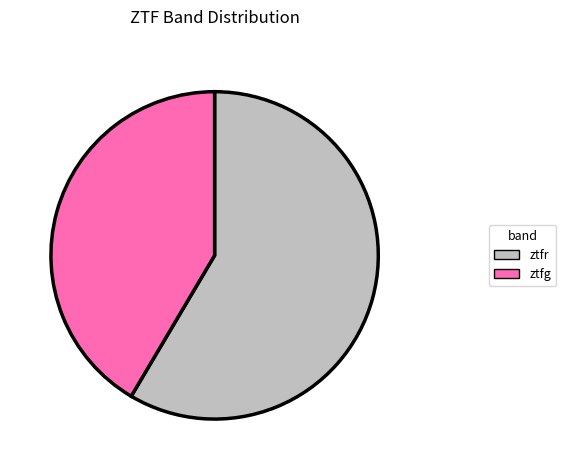

Which slice is the smallest?

ztfg